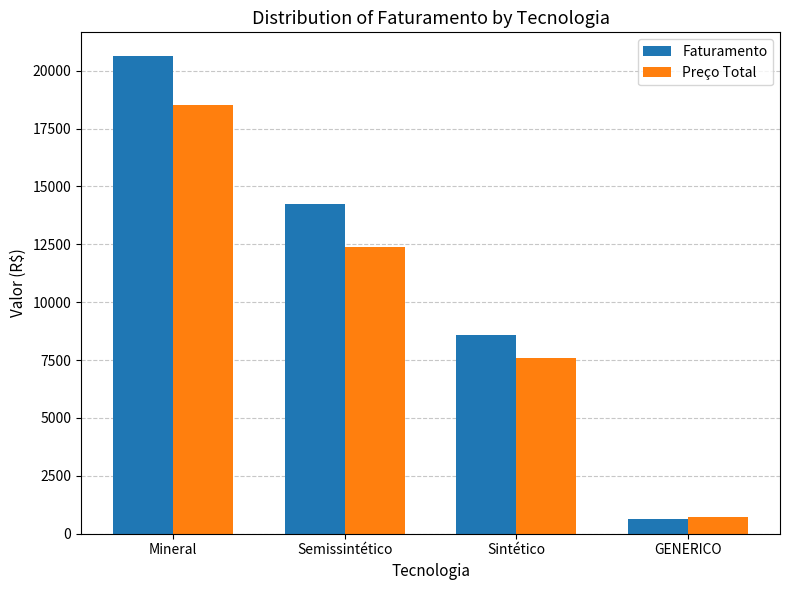

The Preço Total series shows 12369.6 at Semissintético. True or false?

True